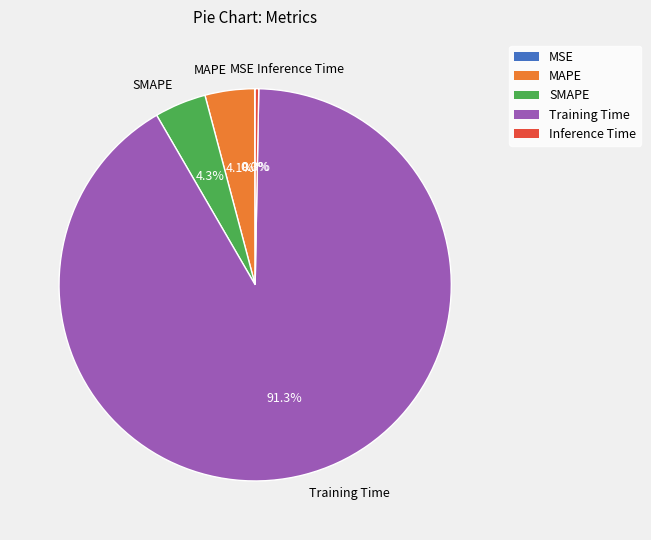

To the nearest percent, what is the average slice percentage?

20%